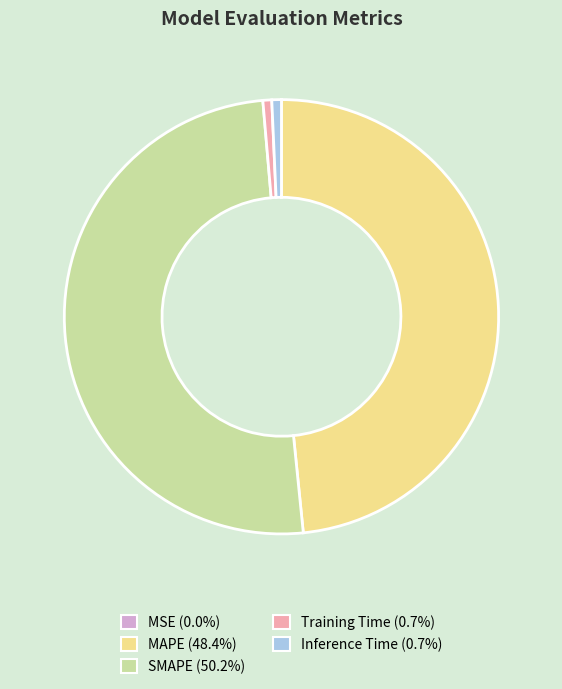

Combined, do SMAPE and Training Time account for over 50%?

Yes